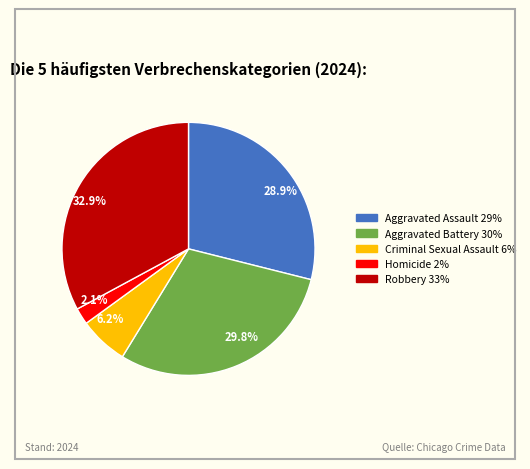

How many segments does this pie chart have?

5